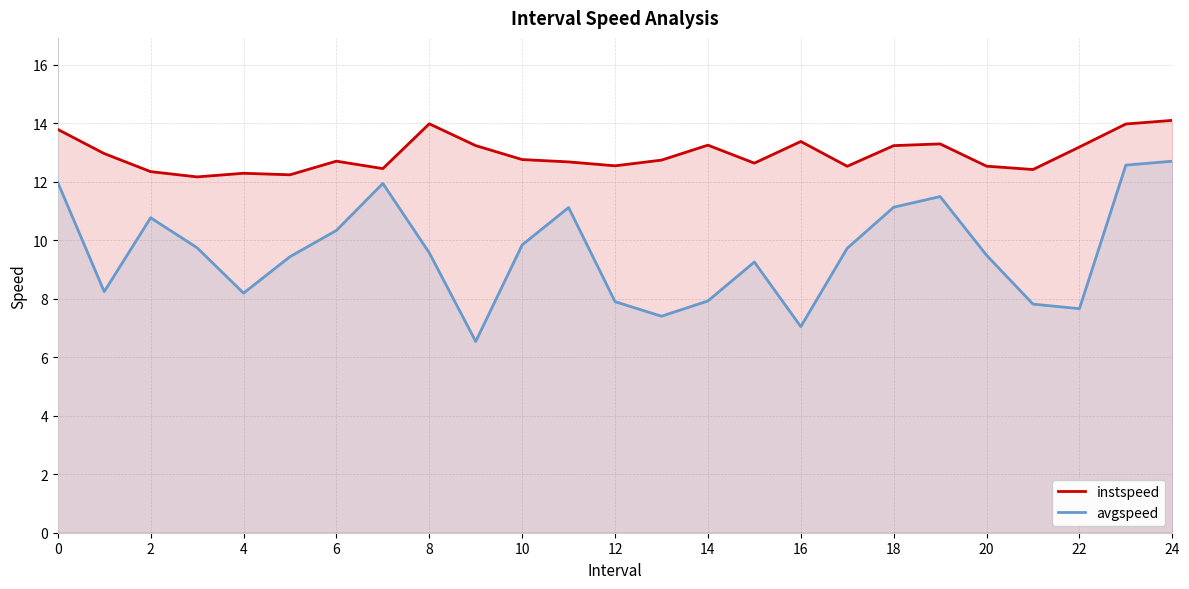

What is the difference between the maximum and minimum values in the instspeed series?

1.9